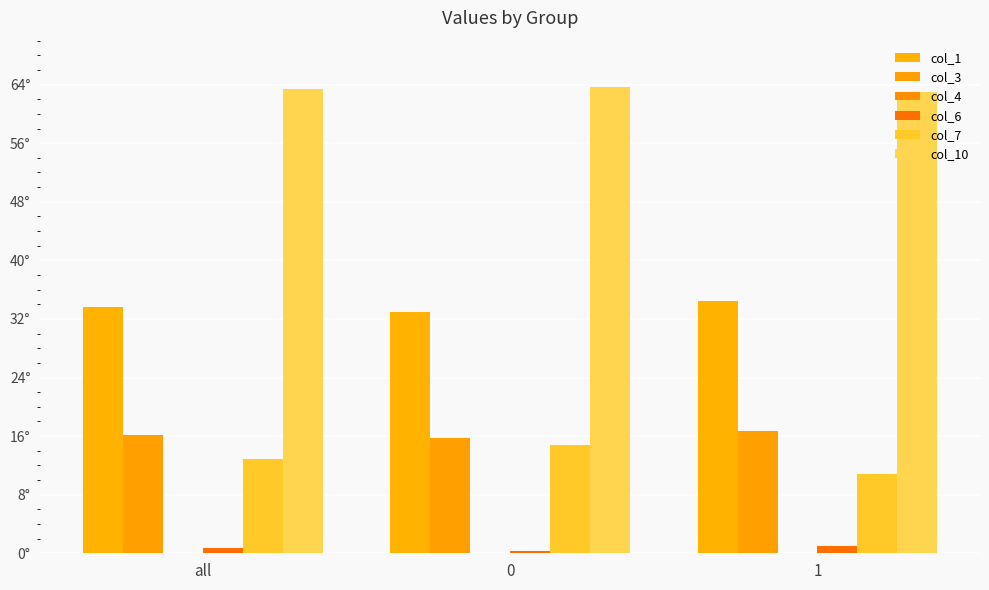

What is the minimum value for col_1?

33.0